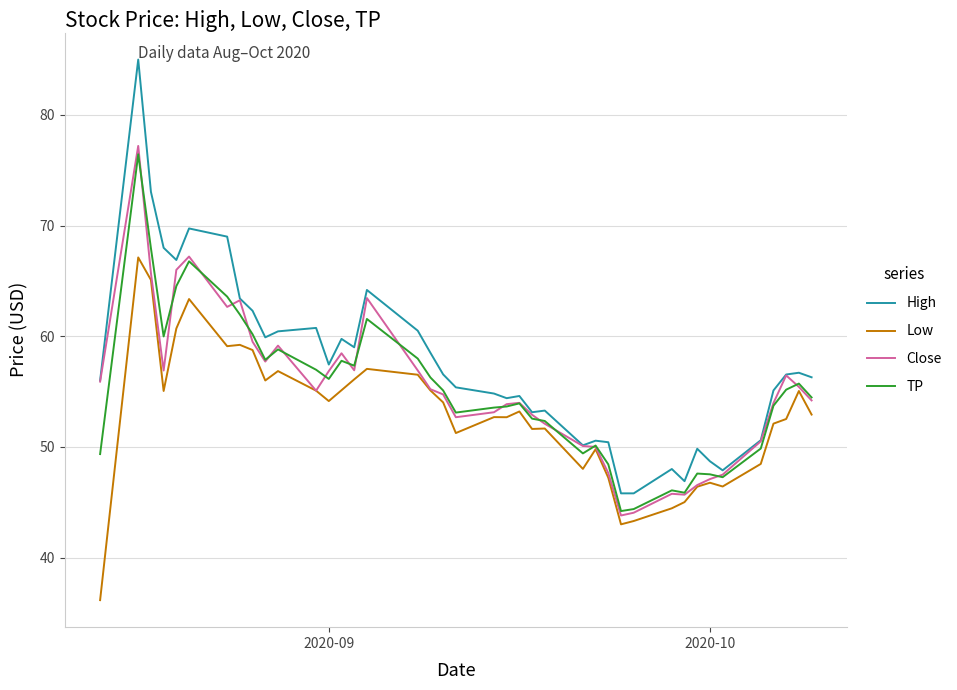

How many series are shown in this chart?

4